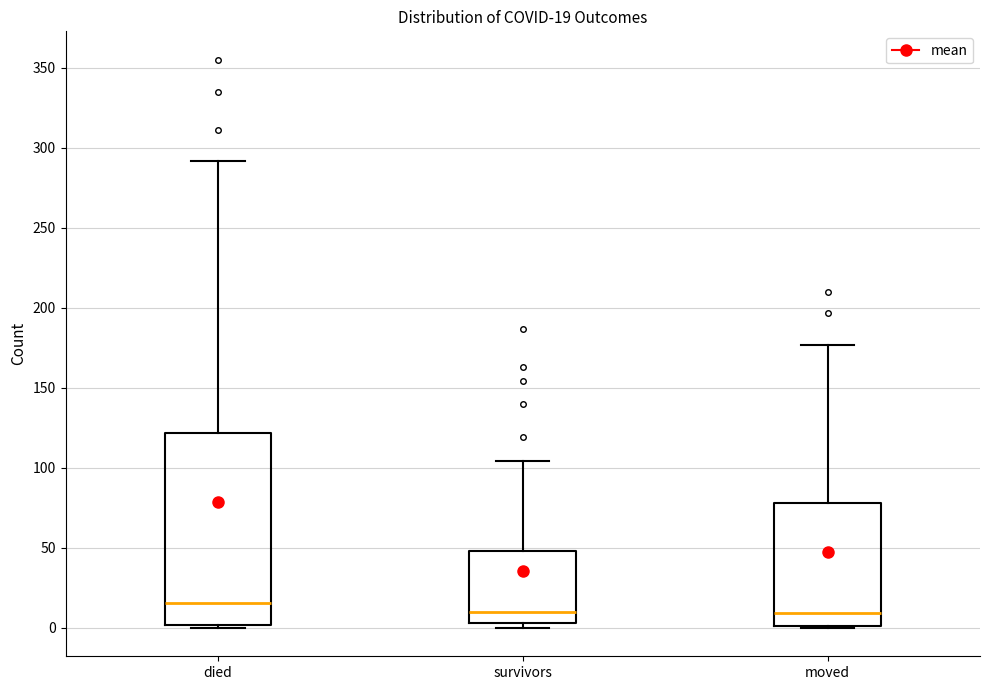

Comparing the boxes themselves (not the whiskers), which one is the tallest?

died